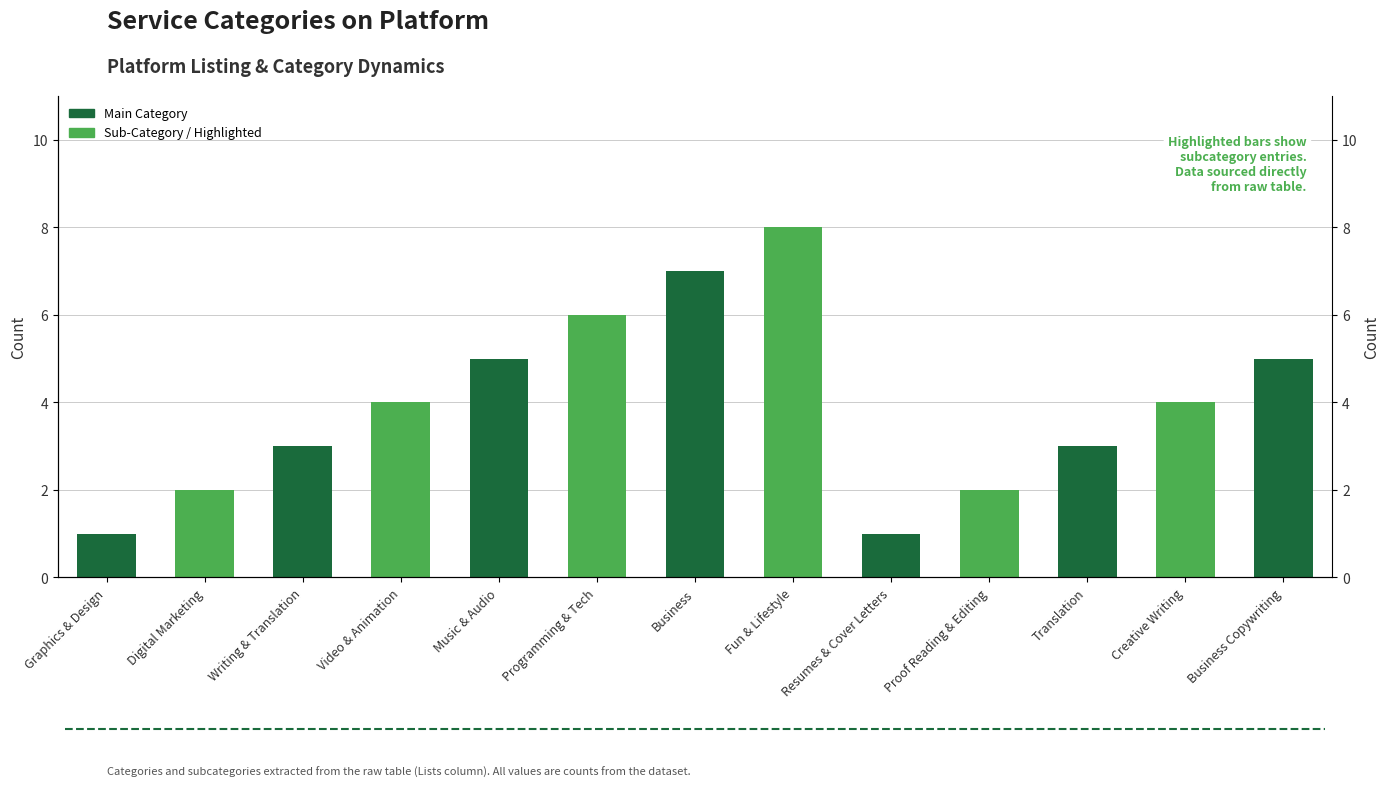

What is the label of the 7th bar from the left?

Business